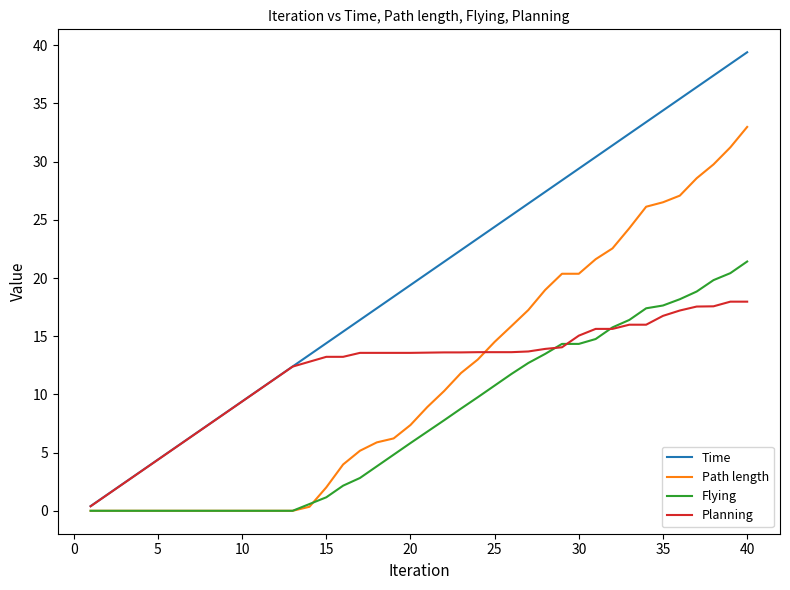

Rank the series by their maximum value, from highest to lowest.

Time, Path length, Flying, Planning